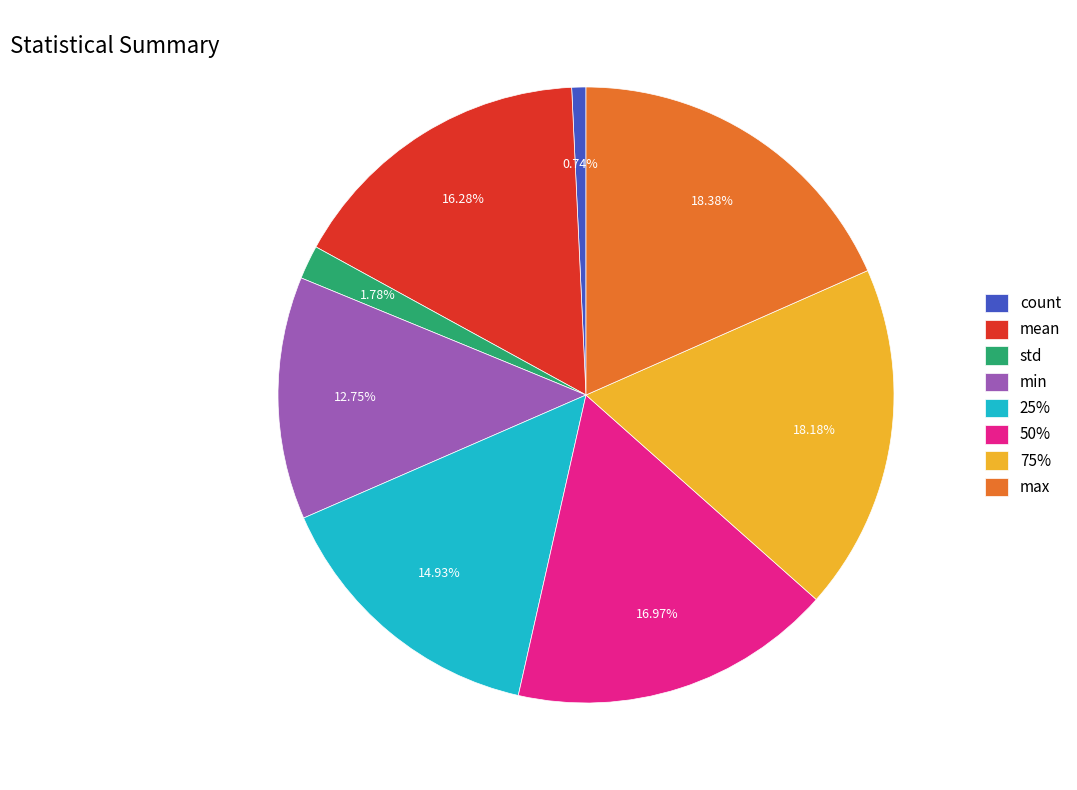

Count the number of slices in the pie.

8